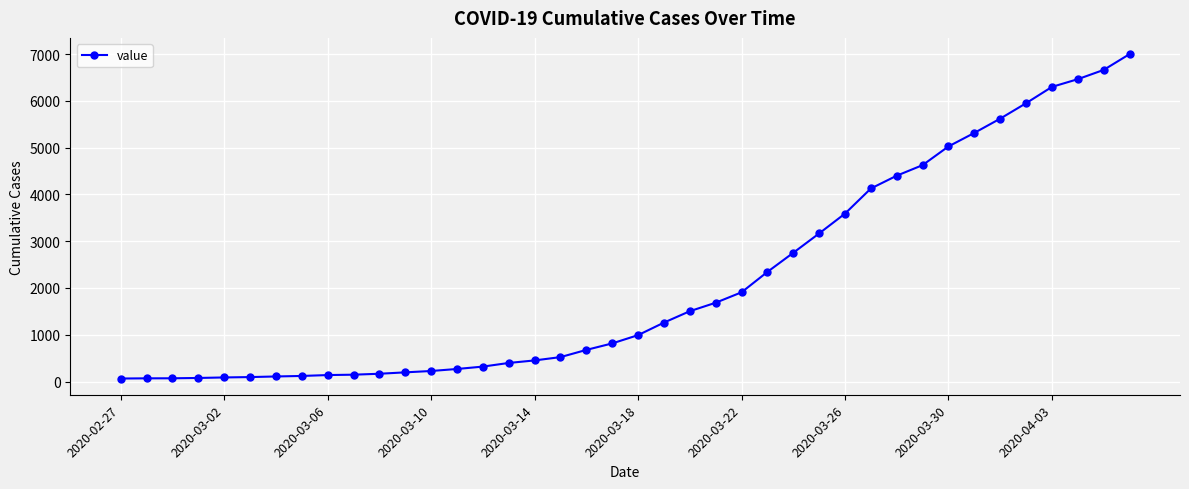

Count the number of data series in this chart.

1